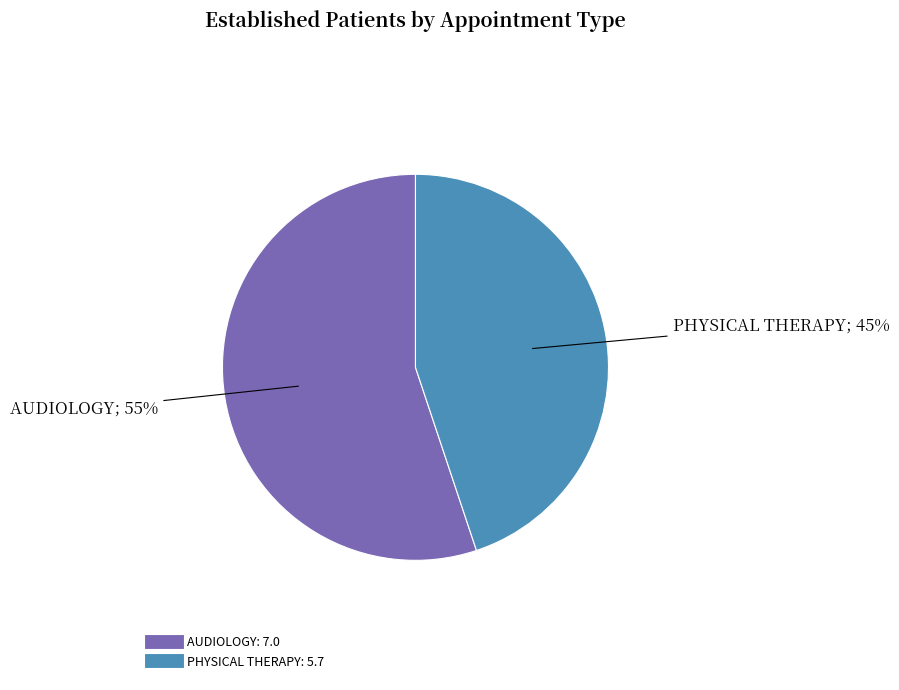

Count the number of slices in the pie.

2